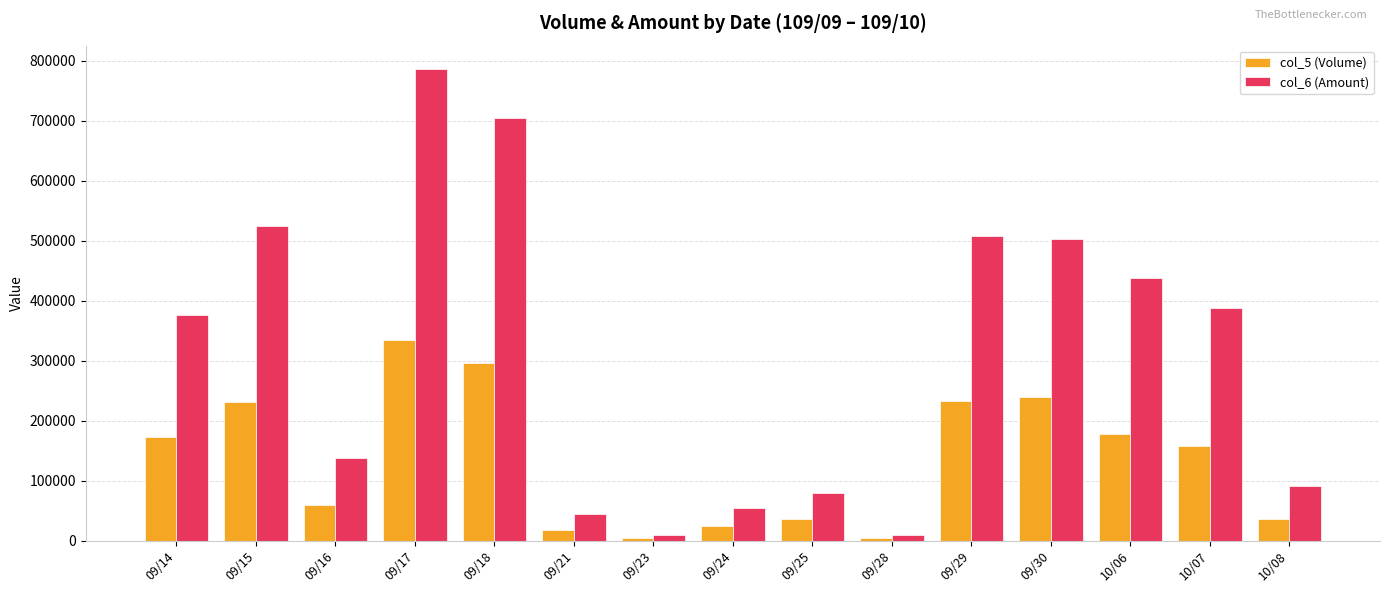

What is the spread (max minus min) of values at 09/18?

409060